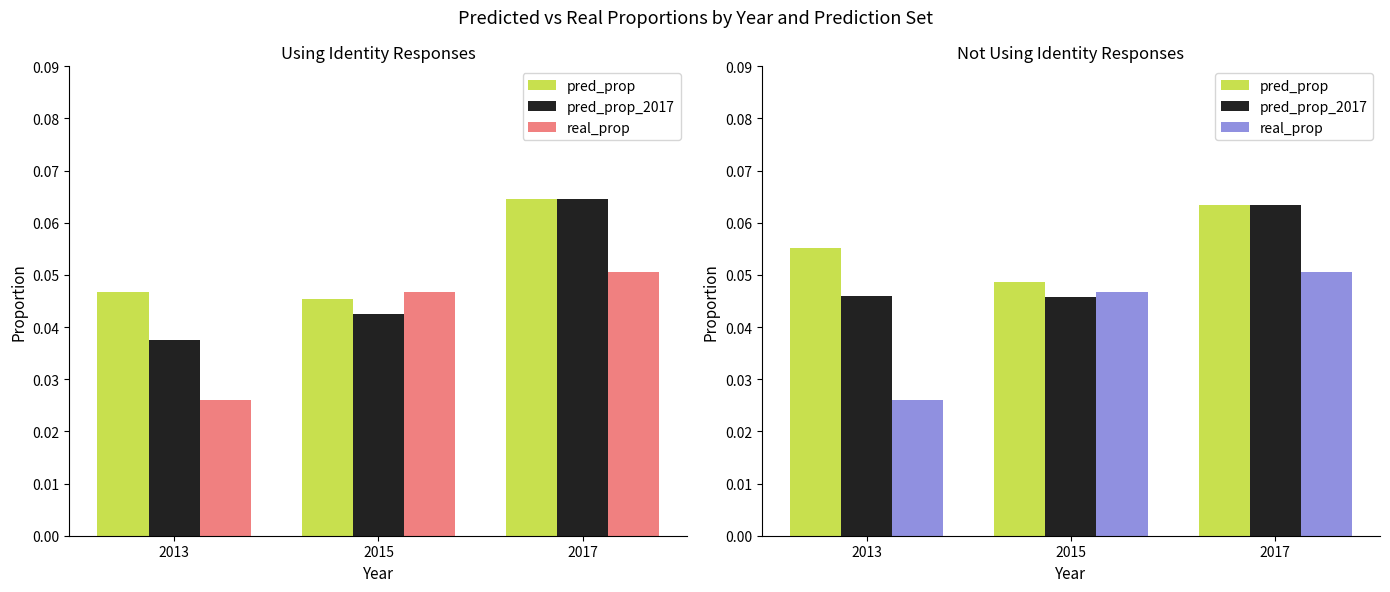

Rank the series by their maximum value, from highest to lowest.

pred_prop, pred_prop_2017, real_prop